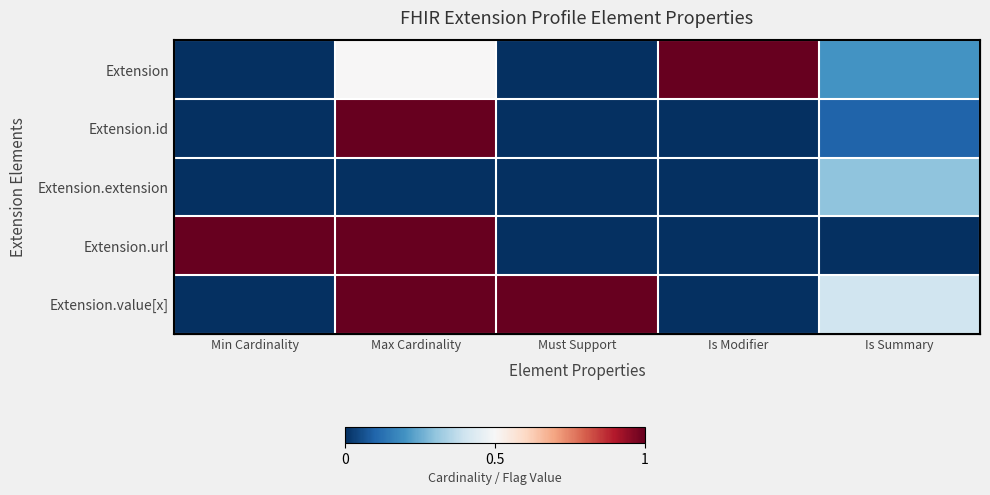

Which series has the largest range (max minus min)?

Extension